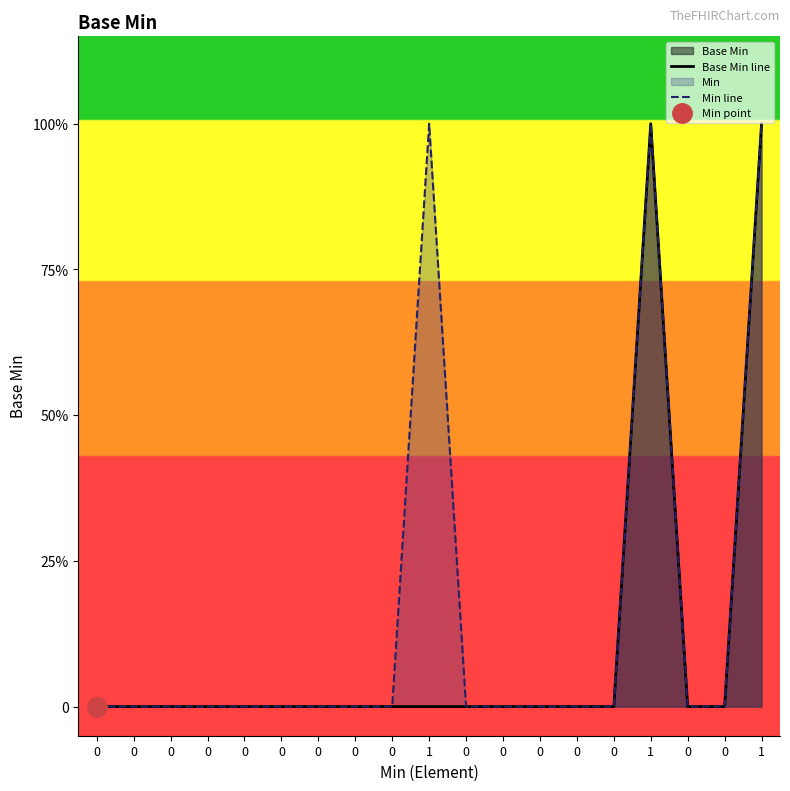

True or false: Base Min line and Min line intersect in this chart.

False